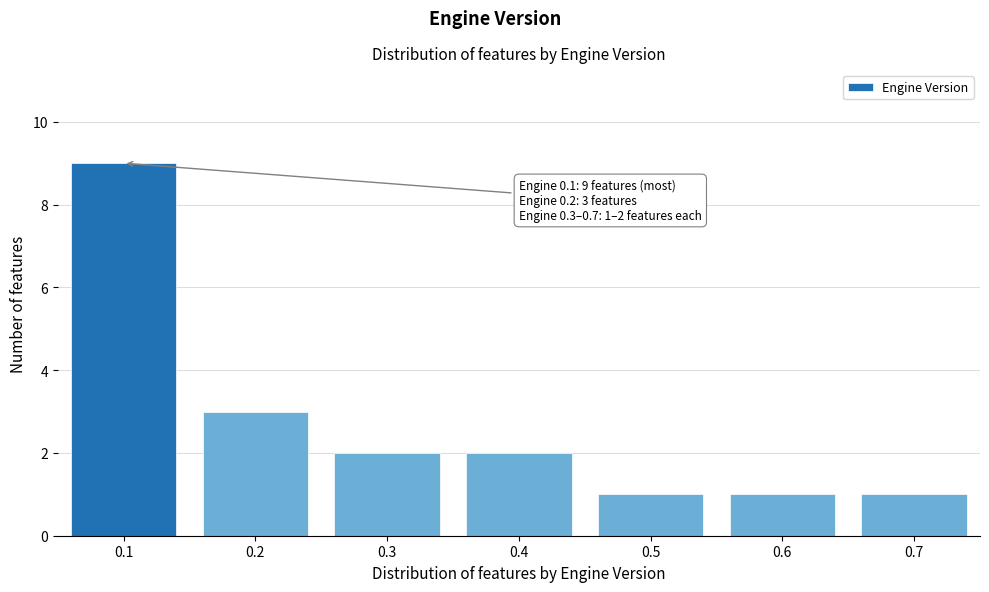

Reading left to right, extract all data points from this chart.

9	3	2	2	1	1	1